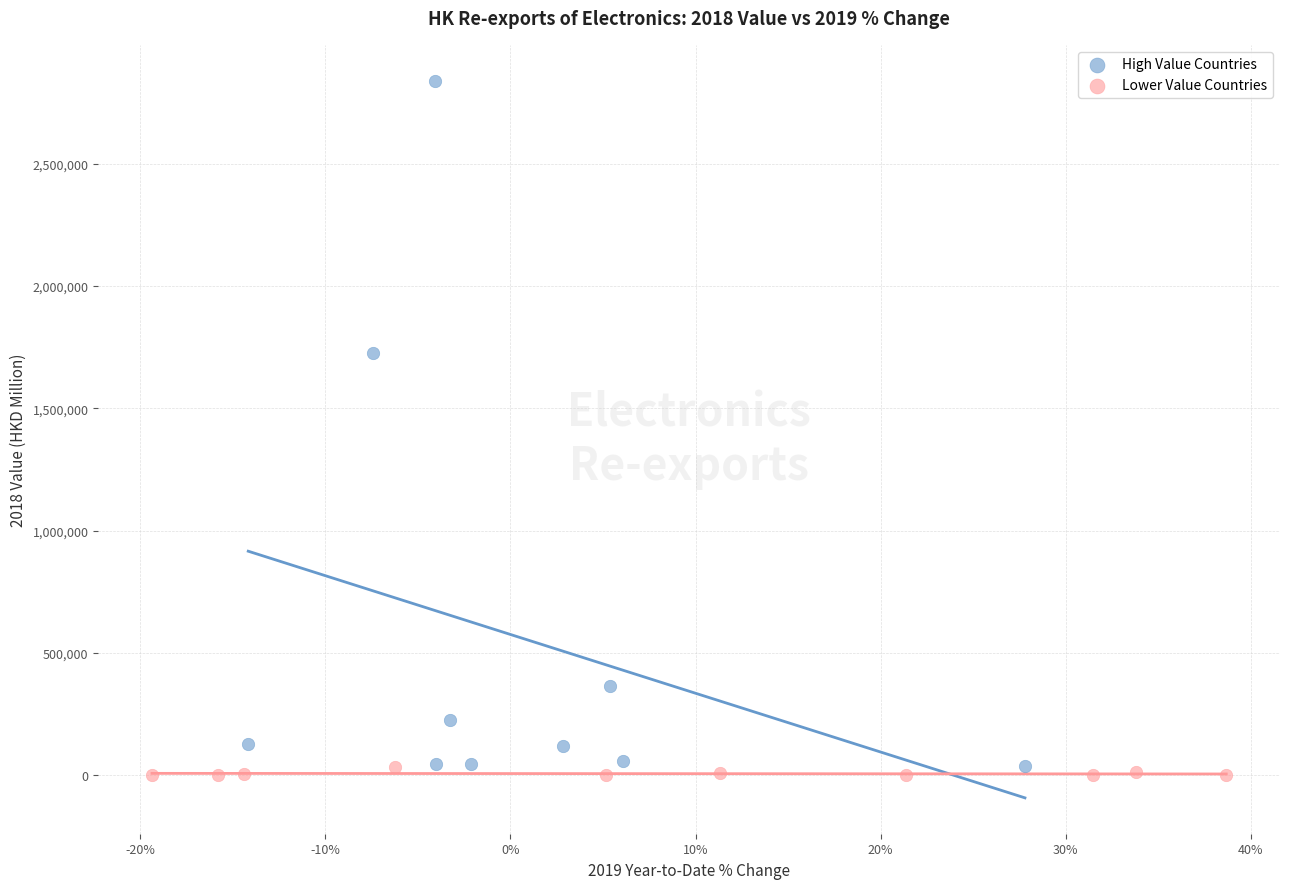

Which series reaches the maximum Y coordinate?

High Value Countries